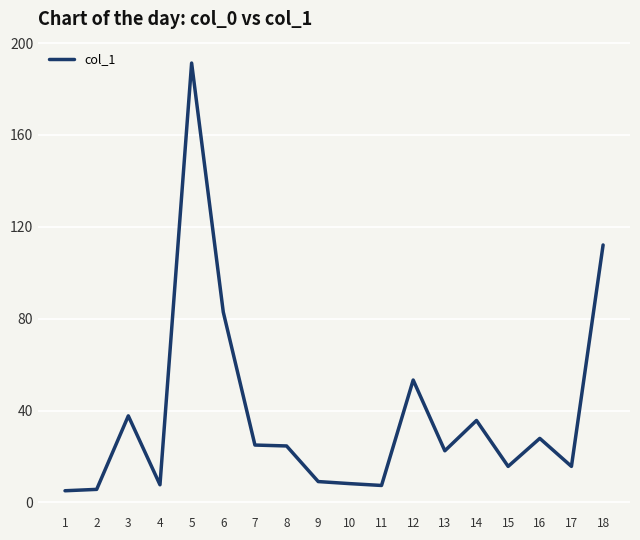

What is the ratio of the value at 13 to the value at 10?

2.7